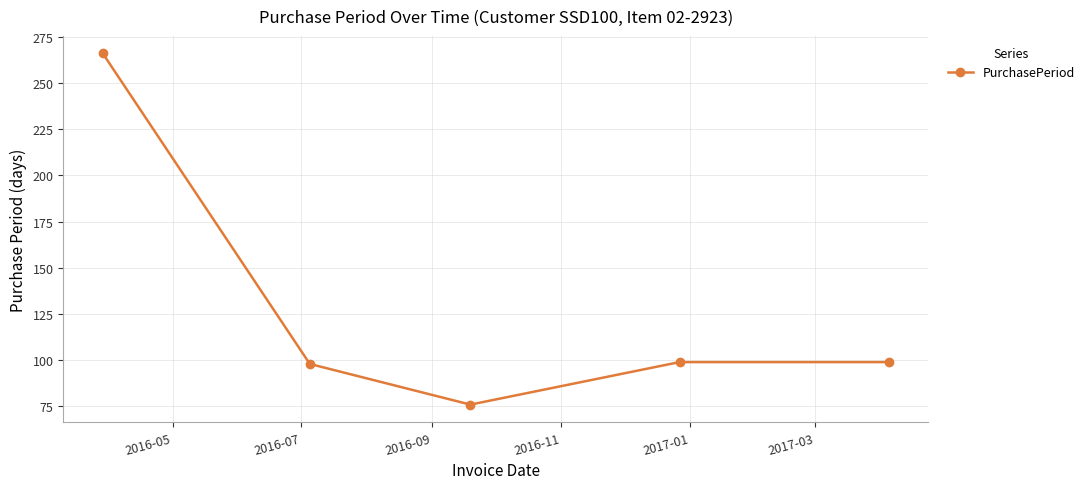

How many points are lower than both their immediate neighbors (excluding endpoints)?

1